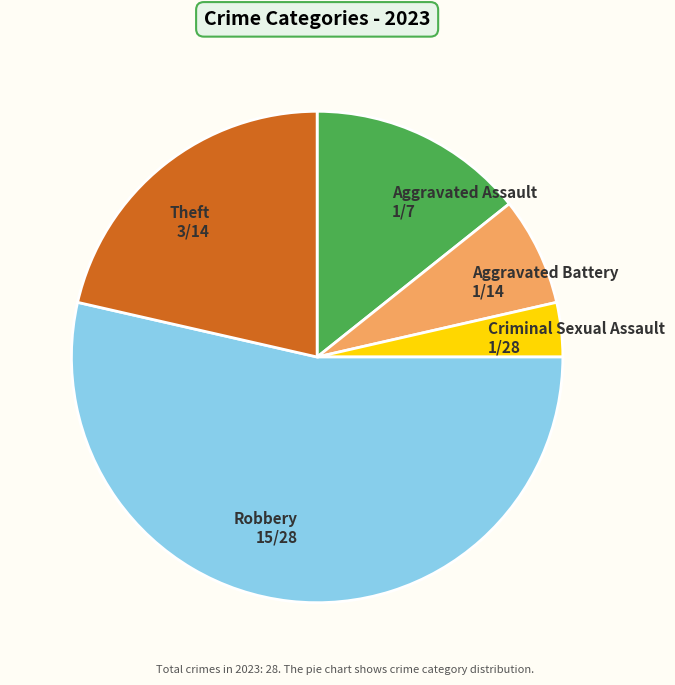

Which has a higher value, Theft or Robbery?

Robbery